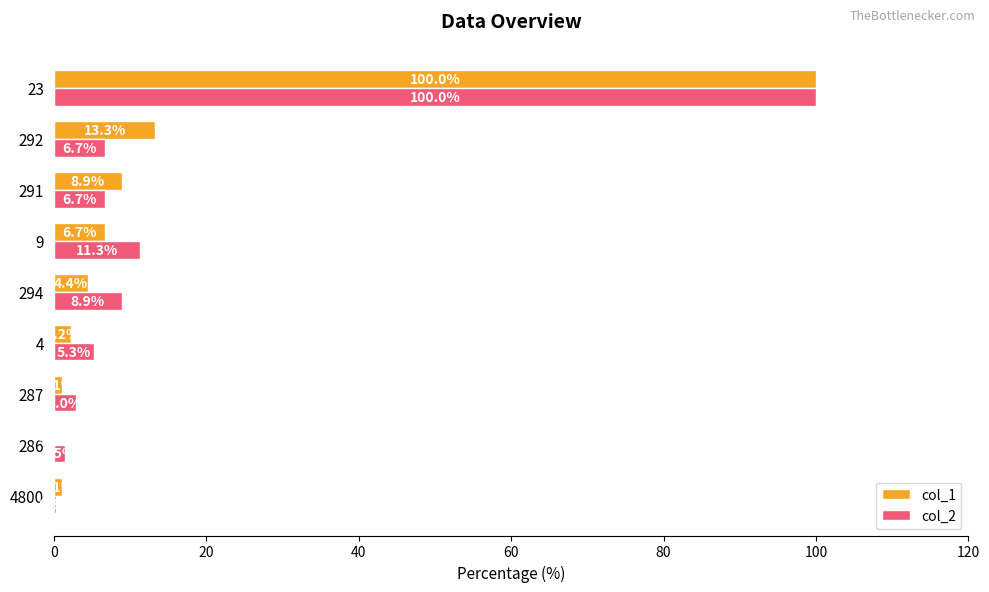

Between 9 and 23, which series saw the biggest shift?

col_1